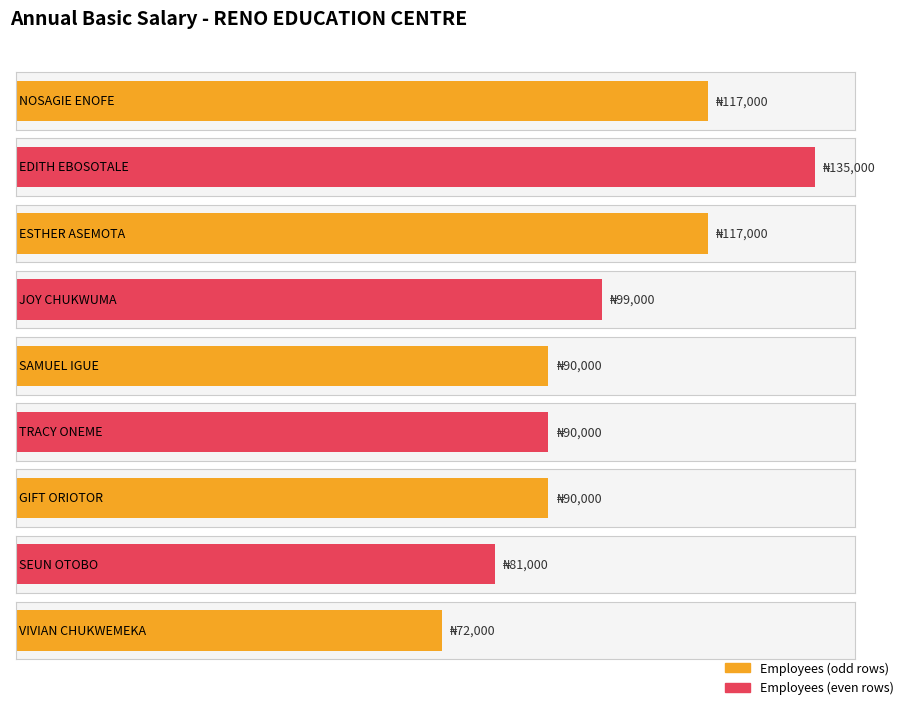

What position from the left is GIFT ORIOTOR?

7